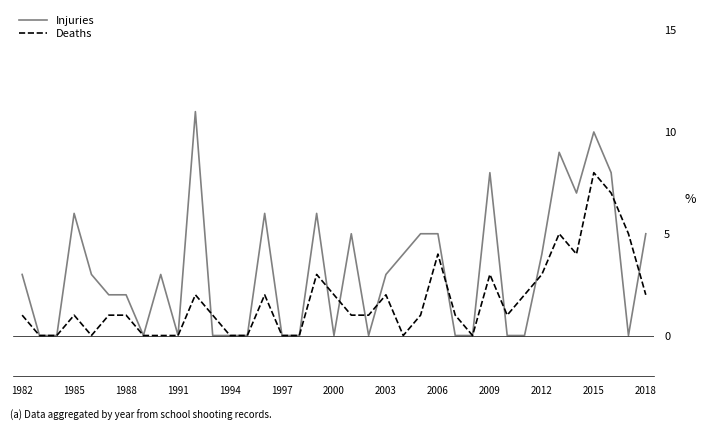

Rank the series by their maximum value, from lowest to highest.

Deaths, Injuries